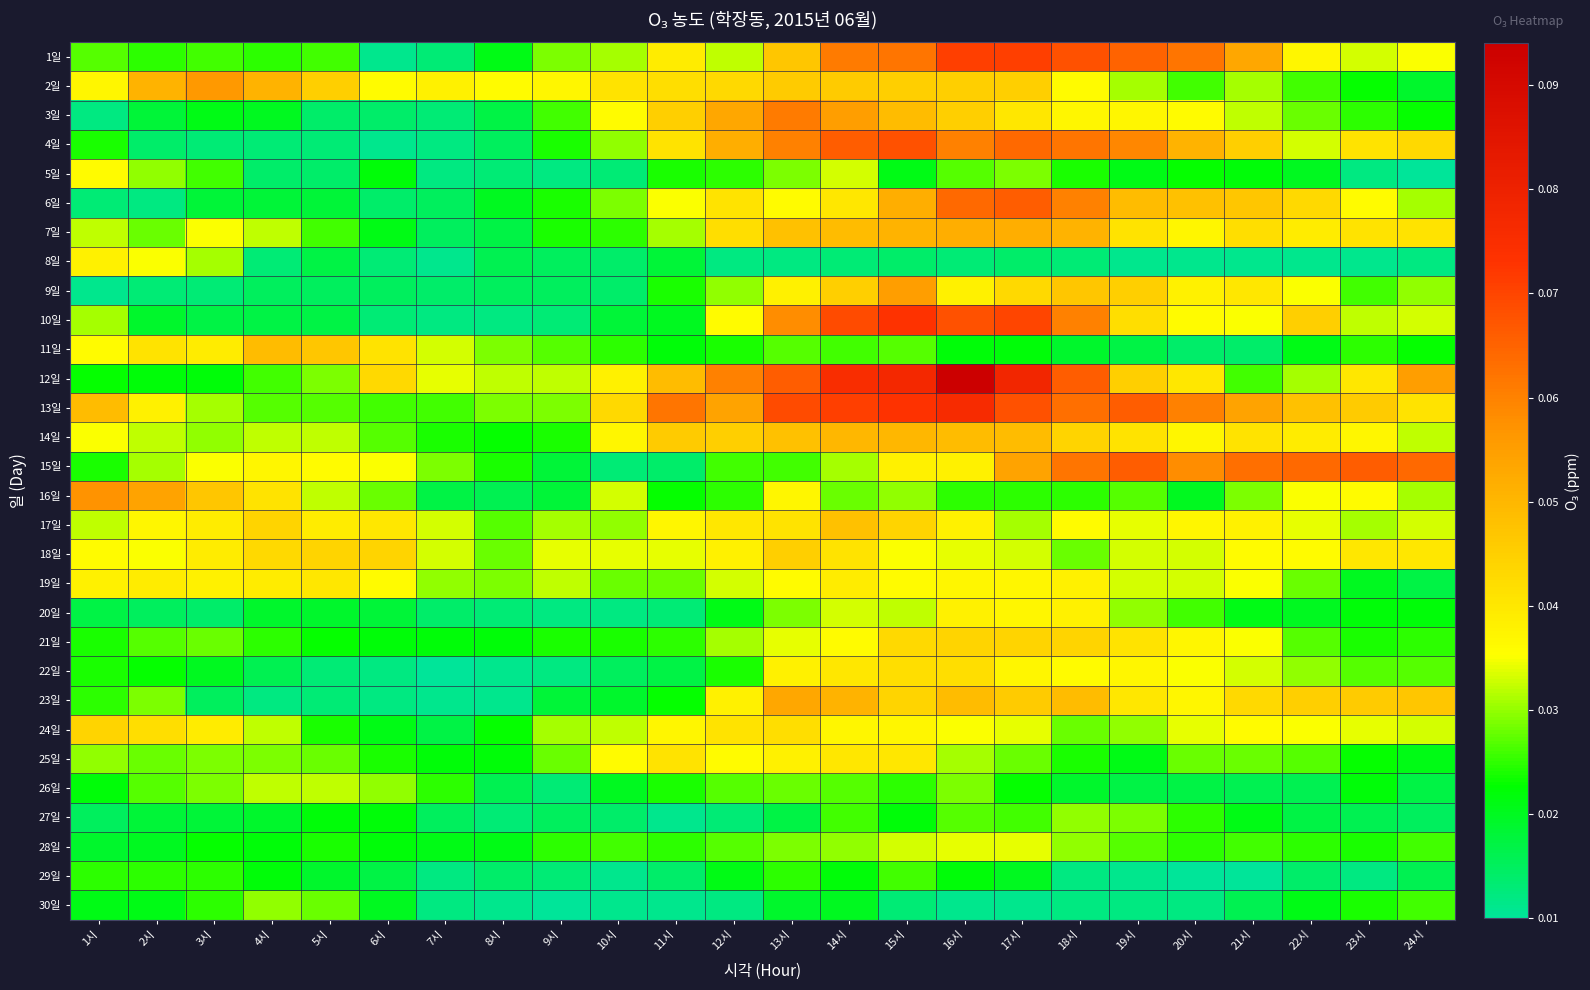

Reading left to right, extract all data points from this chart.

1일: 1시=0.0	2시=0.0	3시=0.0	4시=0.0	5시=0.0	6시=0.0	7시=0.0	8시=0.0	9시=0.0	10시=0.0	11시=0.0	12시=0.0	13시=0.0	14시=0.1	15시=0.1	16시=0.1	17시=0.1	18시=0.1	19시=0.1	20시=0.1	21시=0.1	22시=0.0	23시=0.0	24시=0.0
2일: 1시=0.0	2시=0.1	3시=0.1	4시=0.1	5시=0.0	6시=0.0	7시=0.0	8시=0.0	9시=0.0	10시=0.0	11시=0.0	12시=0.0	13시=0.0	14시=0.0	15시=0.0	16시=0.0	17시=0.0	18시=0.0	19시=0.0	20시=0.0	21시=0.0	22시=0.0	23시=0.0	24시=0.0
3일: 1시=0.0	2시=0.0	3시=0.0	4시=0.0	5시=0.0	6시=0.0	7시=0.0	8시=0.0	9시=0.0	10시=0.0	11시=0.0	12시=0.1	13시=0.1	14시=0.1	15시=0.0	16시=0.0	17시=0.0	18시=0.0	19시=0.0	20시=0.0	21시=0.0	22시=0.0	23시=0.0	24시=0.0
4일: 1시=0.0	2시=0.0	3시=0.0	4시=0.0	5시=0.0	6시=0.0	7시=0.0	8시=0.0	9시=0.0	10시=0.0	11시=0.0	12시=0.1	13시=0.1	14시=0.1	15시=0.1	16시=0.1	17시=0.1	18시=0.1	19시=0.1	20시=0.1	21시=0.0	22시=0.0	23시=0.0	24시=0.0
5일: 1시=0.0	2시=0.0	3시=0.0	4시=0.0	5시=0.0	6시=0.0	7시=0.0	8시=0.0	9시=0.0	10시=0.0	11시=0.0	12시=0.0	13시=0.0	14시=0.0	15시=0.0	16시=0.0	17시=0.0	18시=0.0	19시=0.0	20시=0.0	21시=0.0	22시=0.0	23시=0.0	24시=0.0
6일: 1시=0.0	2시=0.0	3시=0.0	4시=0.0	5시=0.0	6시=0.0	7시=0.0	8시=0.0	9시=0.0	10시=0.0	11시=0.0	12시=0.0	13시=0.0	14시=0.0	15시=0.1	16시=0.1	17시=0.1	18시=0.1	19시=0.0	20시=0.0	21시=0.0	22시=0.0	23시=0.0	24시=0.0
7일: 1시=0.0	2시=0.0	3시=0.0	4시=0.0	5시=0.0	6시=0.0	7시=0.0	8시=0.0	9시=0.0	10시=0.0	11시=0.0	12시=0.0	13시=0.0	14시=0.0	15시=0.1	16시=0.1	17시=0.1	18시=0.1	19시=0.0	20시=0.0	21시=0.0	22시=0.0	23시=0.0	24시=0.0
8일: 1시=0.0	2시=0.0	3시=0.0	4시=0.0	5시=0.0	6시=0.0	7시=0.0	8시=0.0	9시=0.0	10시=0.0	11시=0.0	12시=0.0	13시=0.0	14시=0.0	15시=0.0	16시=0.0	17시=0.0	18시=0.0	19시=0.0	20시=0.0	21시=0.0	22시=0.0	23시=0.0	24시=0.0
9일: 1시=0.0	2시=0.0	3시=0.0	4시=0.0	5시=0.0	6시=0.0	7시=0.0	8시=0.0	9시=0.0	10시=0.0	11시=0.0	12시=0.0	13시=0.0	14시=0.0	15시=0.1	16시=0.0	17시=0.0	18시=0.0	19시=0.0	20시=0.0	21시=0.0	22시=0.0	23시=0.0	24시=0.0
10일: 1시=0.0	2시=0.0	3시=0.0	4시=0.0	5시=0.0	6시=0.0	7시=0.0	8시=0.0	9시=0.0	10시=0.0	11시=0.0	12시=0.0	13시=0.1	14시=0.1	15시=0.1	16시=0.1	17시=0.1	18시=0.1	19시=0.0	20시=0.0	21시=0.0	22시=0.0	23시=0.0	24시=0.0
11일: 1시=0.0	2시=0.0	3시=0.0	4시=0.0	5시=0.0	6시=0.0	7시=0.0	8시=0.0	9시=0.0	10시=0.0	11시=0.0	12시=0.0	13시=0.0	14시=0.0	15시=0.0	16시=0.0	17시=0.0	18시=0.0	19시=0.0	20시=0.0	21시=0.0	22시=0.0	23시=0.0	24시=0.0
12일: 1시=0.0	2시=0.0	3시=0.0	4시=0.0	5시=0.0	6시=0.0	7시=0.0	8시=0.0	9시=0.0	10시=0.0	11시=0.0	12시=0.1	13시=0.1	14시=0.1	15시=0.1	16시=0.1	17시=0.1	18시=0.1	19시=0.0	20시=0.0	21시=0.0	22시=0.0	23시=0.0	24시=0.1
13일: 1시=0.0	2시=0.0	3시=0.0	4시=0.0	5시=0.0	6시=0.0	7시=0.0	8시=0.0	9시=0.0	10시=0.0	11시=0.1	12시=0.1	13시=0.1	14시=0.1	15시=0.1	16시=0.1	17시=0.1	18시=0.1	19시=0.1	20시=0.1	21시=0.1	22시=0.0	23시=0.0	24시=0.0
14일: 1시=0.0	2시=0.0	3시=0.0	4시=0.0	5시=0.0	6시=0.0	7시=0.0	8시=0.0	9시=0.0	10시=0.0	11시=0.0	12시=0.0	13시=0.0	14시=0.1	15시=0.1	16시=0.0	17시=0.0	18시=0.0	19시=0.0	20시=0.0	21시=0.0	22시=0.0	23시=0.0	24시=0.0
15일: 1시=0.0	2시=0.0	3시=0.0	4시=0.0	5시=0.0	6시=0.0	7시=0.0	8시=0.0	9시=0.0	10시=0.0	11시=0.0	12시=0.0	13시=0.0	14시=0.0	15시=0.0	16시=0.0	17시=0.1	18시=0.1	19시=0.1	20시=0.1	21시=0.1	22시=0.1	23시=0.1	24시=0.1
16일: 1시=0.1	2시=0.1	3시=0.0	4시=0.0	5시=0.0	6시=0.0	7시=0.0	8시=0.0	9시=0.0	10시=0.0	11시=0.0	12시=0.0	13시=0.0	14시=0.0	15시=0.0	16시=0.0	17시=0.0	18시=0.0	19시=0.0	20시=0.0	21시=0.0	22시=0.0	23시=0.0	24시=0.0
17일: 1시=0.0	2시=0.0	3시=0.0	4시=0.0	5시=0.0	6시=0.0	7시=0.0	8시=0.0	9시=0.0	10시=0.0	11시=0.0	12시=0.0	13시=0.0	14시=0.0	15시=0.0	16시=0.0	17시=0.0	18시=0.0	19시=0.0	20시=0.0	21시=0.0	22시=0.0	23시=0.0	24시=0.0
18일: 1시=0.0	2시=0.0	3시=0.0	4시=0.0	5시=0.0	6시=0.0	7시=0.0	8시=0.0	9시=0.0	10시=0.0	11시=0.0	12시=0.0	13시=0.0	14시=0.0	15시=0.0	16시=0.0	17시=0.0	18시=0.0	19시=0.0	20시=0.0	21시=0.0	22시=0.0	23시=0.0	24시=0.0
19일: 1시=0.0	2시=0.0	3시=0.0	4시=0.0	5시=0.0	6시=0.0	7시=0.0	8시=0.0	9시=0.0	10시=0.0	11시=0.0	12시=0.0	13시=0.0	14시=0.0	15시=0.0	16시=0.0	17시=0.0	18시=0.0	19시=0.0	20시=0.0	21시=0.0	22시=0.0	23시=0.0	24시=0.0
20일: 1시=0.0	2시=0.0	3시=0.0	4시=0.0	5시=0.0	6시=0.0	7시=0.0	8시=0.0	9시=0.0	10시=0.0	11시=0.0	12시=0.0	13시=0.0	14시=0.0	15시=0.0	16시=0.0	17시=0.0	18시=0.0	19시=0.0	20시=0.0	21시=0.0	22시=0.0	23시=0.0	24시=0.0
21일: 1시=0.0	2시=0.0	3시=0.0	4시=0.0	5시=0.0	6시=0.0	7시=0.0	8시=0.0	9시=0.0	10시=0.0	11시=0.0	12시=0.0	13시=0.0	14시=0.0	15시=0.0	16시=0.0	17시=0.0	18시=0.0	19시=0.0	20시=0.0	21시=0.0	22시=0.0	23시=0.0	24시=0.0
22일: 1시=0.0	2시=0.0	3시=0.0	4시=0.0	5시=0.0	6시=0.0	7시=0.0	8시=0.0	9시=0.0	10시=0.0	11시=0.0	12시=0.0	13시=0.0	14시=0.0	15시=0.0	16시=0.0	17시=0.0	18시=0.0	19시=0.0	20시=0.0	21시=0.0	22시=0.0	23시=0.0	24시=0.0
23일: 1시=0.0	2시=0.0	3시=0.0	4시=0.0	5시=0.0	6시=0.0	7시=0.0	8시=0.0	9시=0.0	10시=0.0	11시=0.0	12시=0.0	13시=0.1	14시=0.1	15시=0.0	16시=0.0	17시=0.0	18시=0.0	19시=0.0	20시=0.0	21시=0.0	22시=0.0	23시=0.0	24시=0.0
24일: 1시=0.0	2시=0.0	3시=0.0	4시=0.0	5시=0.0	6시=0.0	7시=0.0	8시=0.0	9시=0.0	10시=0.0	11시=0.0	12시=0.0	13시=0.0	14시=0.0	15시=0.0	16시=0.0	17시=0.0	18시=0.0	19시=0.0	20시=0.0	21시=0.0	22시=0.0	23시=0.0	24시=0.0
25일: 1시=0.0	2시=0.0	3시=0.0	4시=0.0	5시=0.0	6시=0.0	7시=0.0	8시=0.0	9시=0.0	10시=0.0	11시=0.0	12시=0.0	13시=0.0	14시=0.0	15시=0.0	16시=0.0	17시=0.0	18시=0.0	19시=0.0	20시=0.0	21시=0.0	22시=0.0	23시=0.0	24시=0.0
26일: 1시=0.0	2시=0.0	3시=0.0	4시=0.0	5시=0.0	6시=0.0	7시=0.0	8시=0.0	9시=0.0	10시=0.0	11시=0.0	12시=0.0	13시=0.0	14시=0.0	15시=0.0	16시=0.0	17시=0.0	18시=0.0	19시=0.0	20시=0.0	21시=0.0	22시=0.0	23시=0.0	24시=0.0
27일: 1시=0.0	2시=0.0	3시=0.0	4시=0.0	5시=0.0	6시=0.0	7시=0.0	8시=0.0	9시=0.0	10시=0.0	11시=0.0	12시=0.0	13시=0.0	14시=0.0	15시=0.0	16시=0.0	17시=0.0	18시=0.0	19시=0.0	20시=0.0	21시=0.0	22시=0.0	23시=0.0	24시=0.0
28일: 1시=0.0	2시=0.0	3시=0.0	4시=0.0	5시=0.0	6시=0.0	7시=0.0	8시=0.0	9시=0.0	10시=0.0	11시=0.0	12시=0.0	13시=0.0	14시=0.0	15시=0.0	16시=0.0	17시=0.0	18시=0.0	19시=0.0	20시=0.0	21시=0.0	22시=0.0	23시=0.0	24시=0.0
29일: 1시=0.0	2시=0.0	3시=0.0	4시=0.0	5시=0.0	6시=0.0	7시=0.0	8시=0.0	9시=0.0	10시=0.0	11시=0.0	12시=0.0	13시=0.0	14시=0.0	15시=0.0	16시=0.0	17시=0.0	18시=0.0	19시=0.0	20시=0.0	21시=0.0	22시=0.0	23시=0.0	24시=0.0
30일: 1시=0.0	2시=0.0	3시=0.0	4시=0.0	5시=0.0	6시=0.0	7시=0.0	8시=0.0	9시=0.0	10시=0.0	11시=0.0	12시=0.0	13시=0.0	14시=0.0	15시=0.0	16시=0.0	17시=0.0	18시=0.0	19시=0.0	20시=0.0	21시=0.0	22시=0.0	23시=0.0	24시=0.0